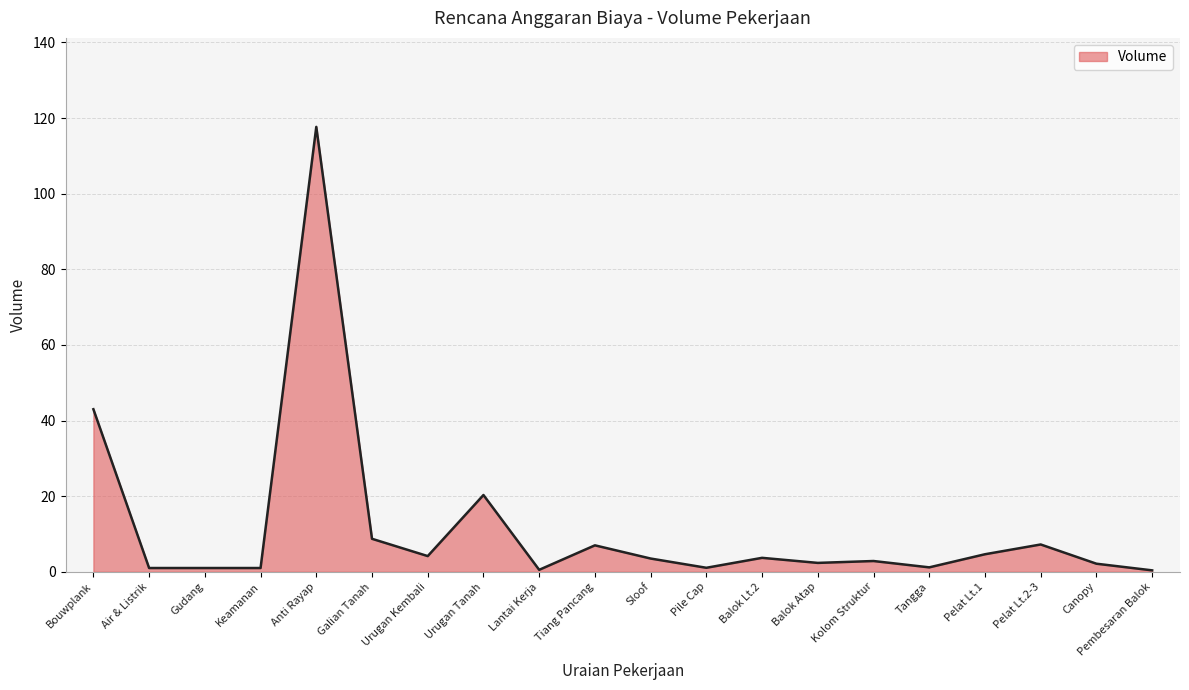

What is the maximum value shown in the chart?

117.7